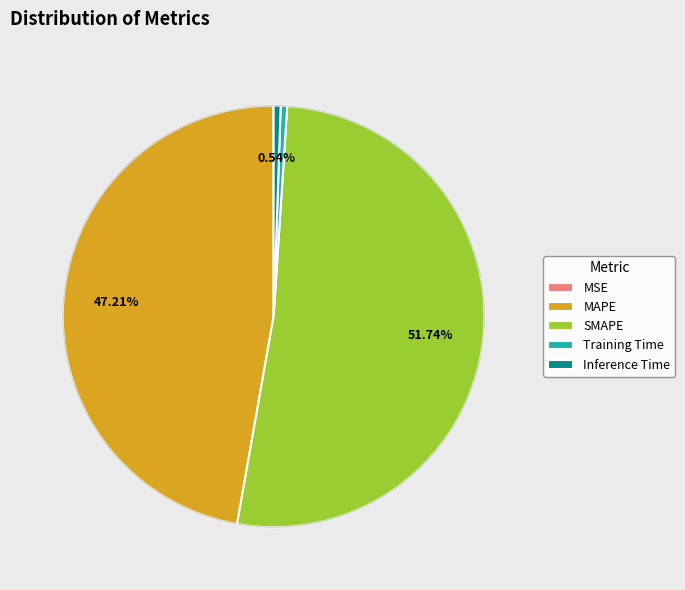

Which has a higher value, Inference Time or MAPE?

MAPE